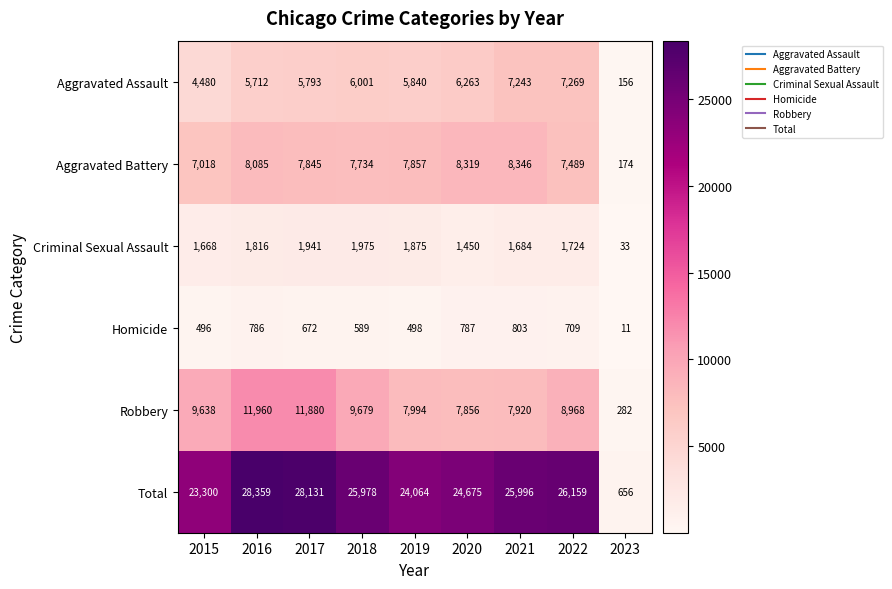

Where does the Homicide series first go above 672?

2016